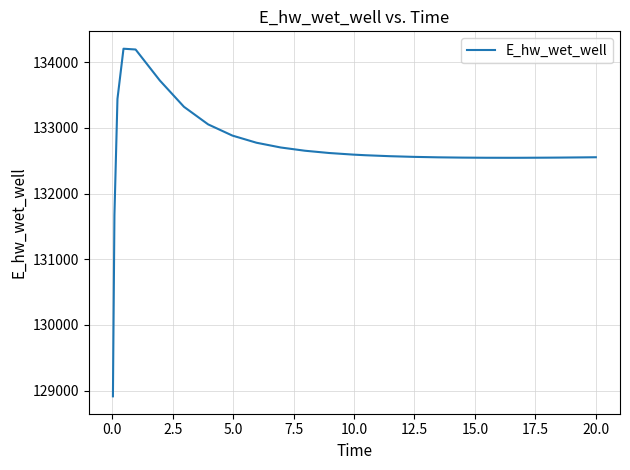

What is the greatest value displayed?

134205.5